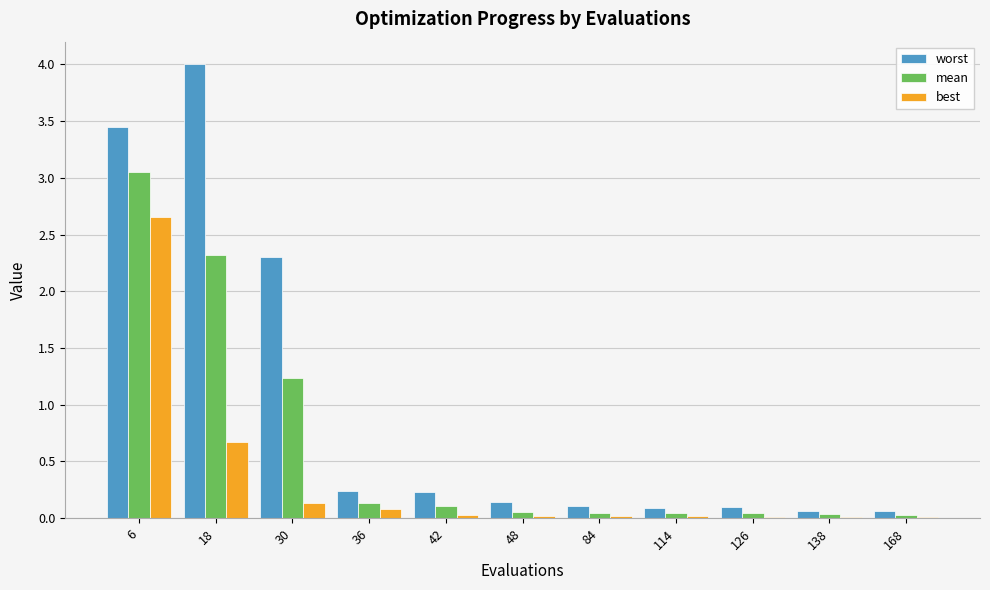

At which category is the sum across all series the highest?

6